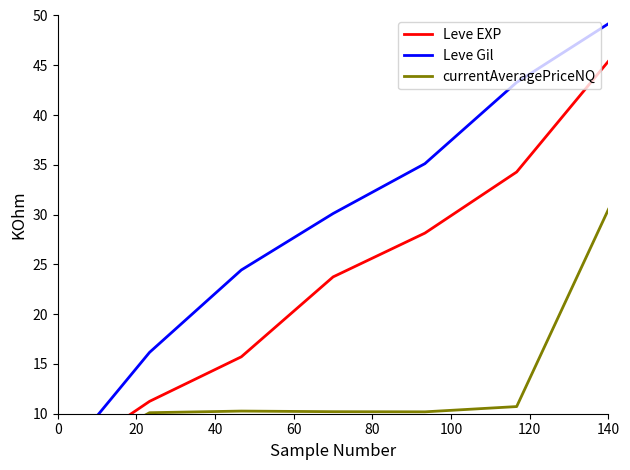

What are all the series names shown in the legend?

Leve EXP, Leve Gil, currentAveragePriceNQ